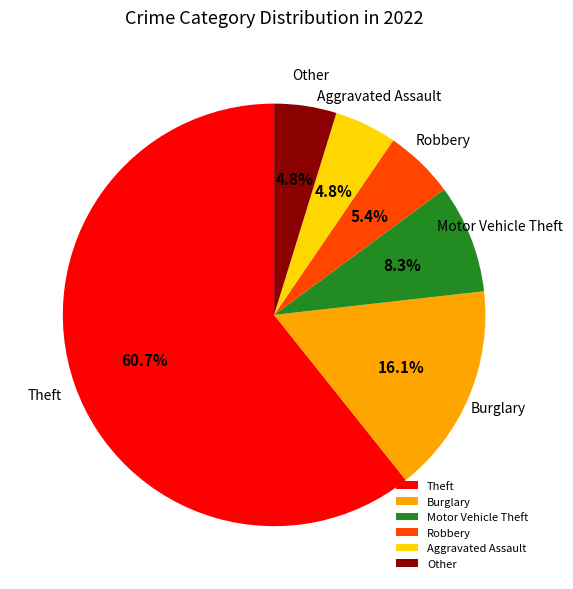

Which slice represents more than half of the pie?

Theft